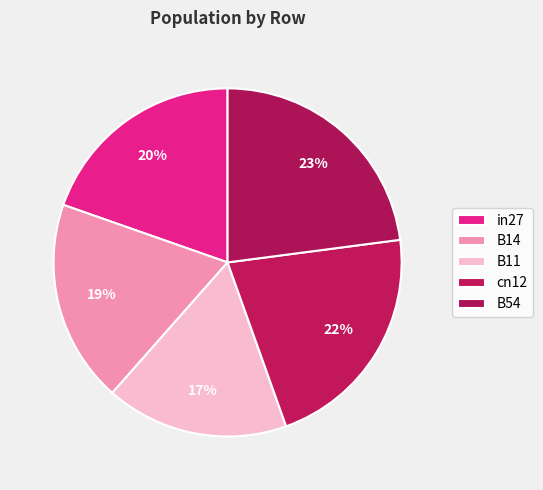

Is there any slice that represents more than half of the pie?

No